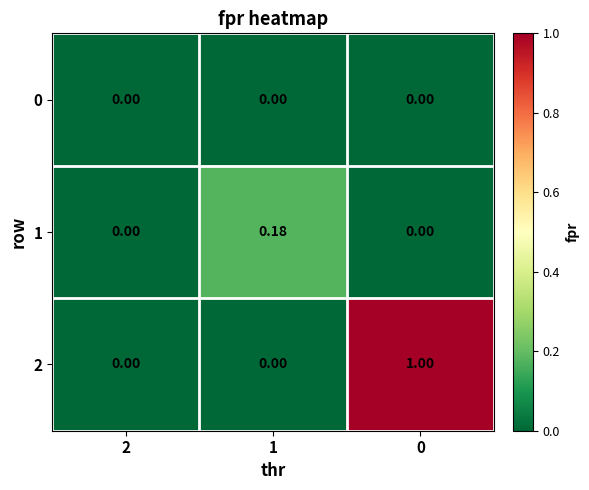

Rank the series by their average value, from highest to lowest.

2, 1, 0